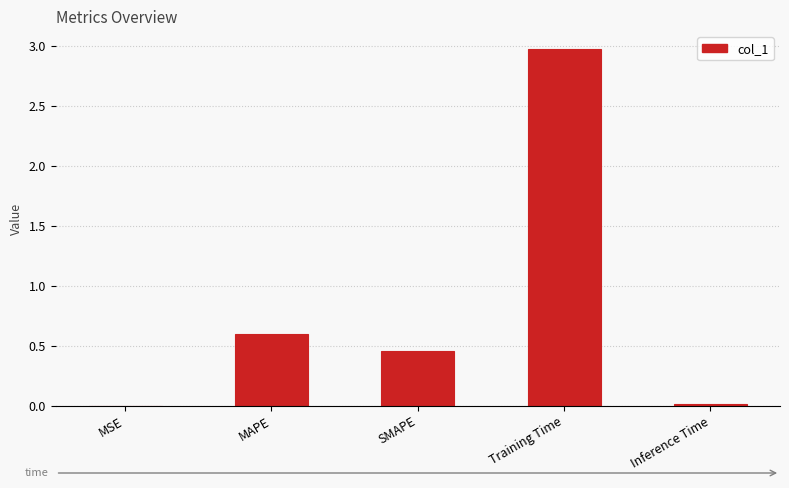

How many series are shown in this chart?

1